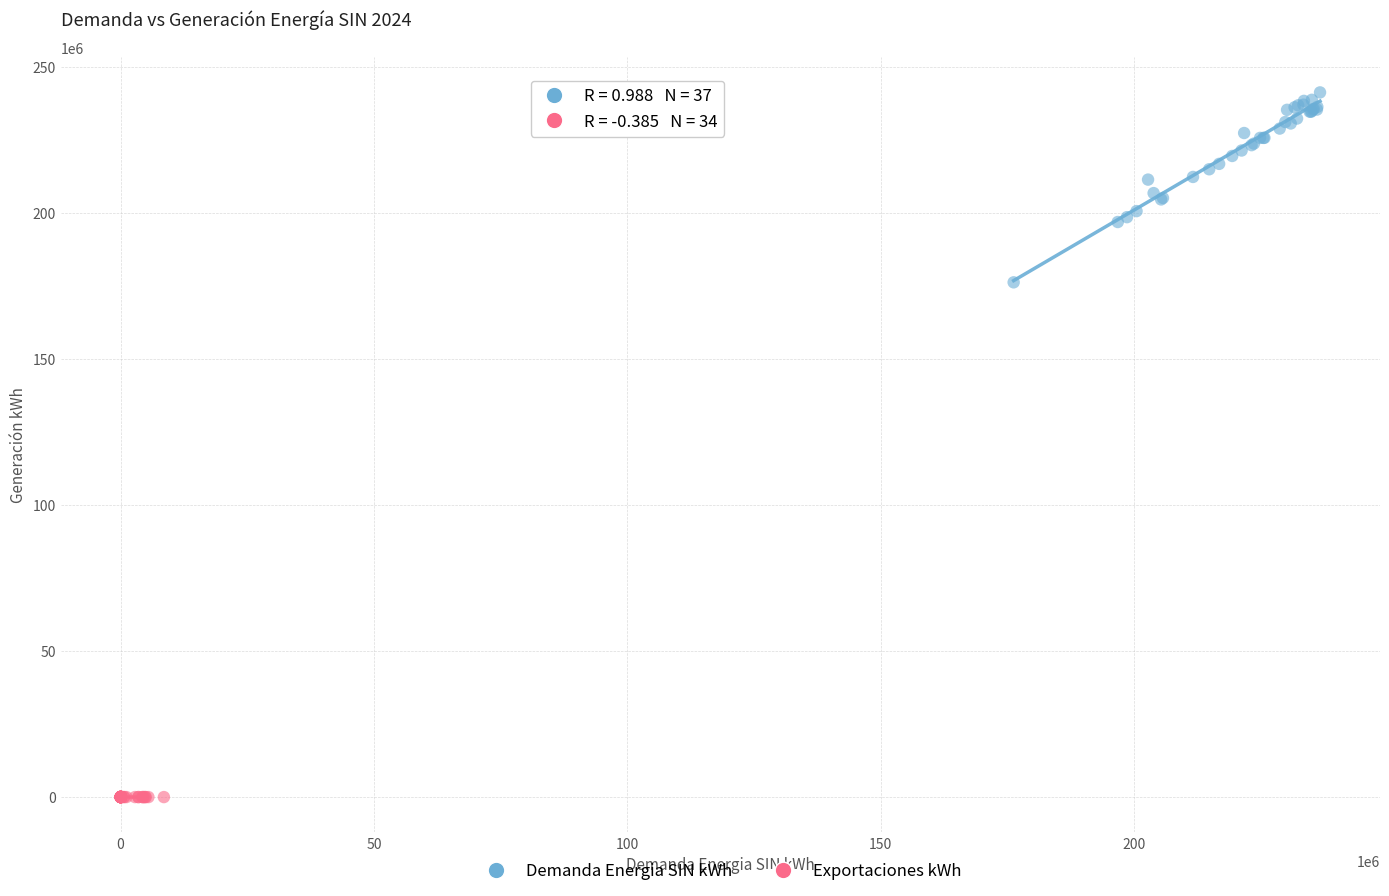

What are all the series names shown in the legend?

Demanda Energia SIN kWh, Exportaciones kWh